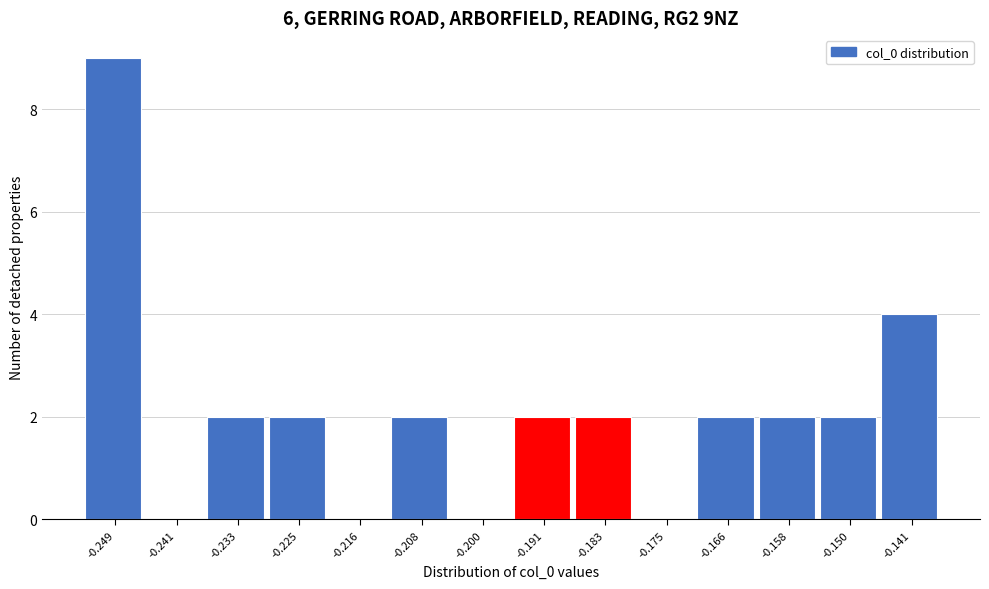

Reading left to right, what are all the values shown in this chart?

-0.249=9	-0.241=0	-0.233=2	-0.225=2	-0.216=0	-0.208=2	-0.200=0	-0.191=2	-0.183=2	-0.175=0	-0.166=2	-0.158=2	-0.150=2	-0.141=4